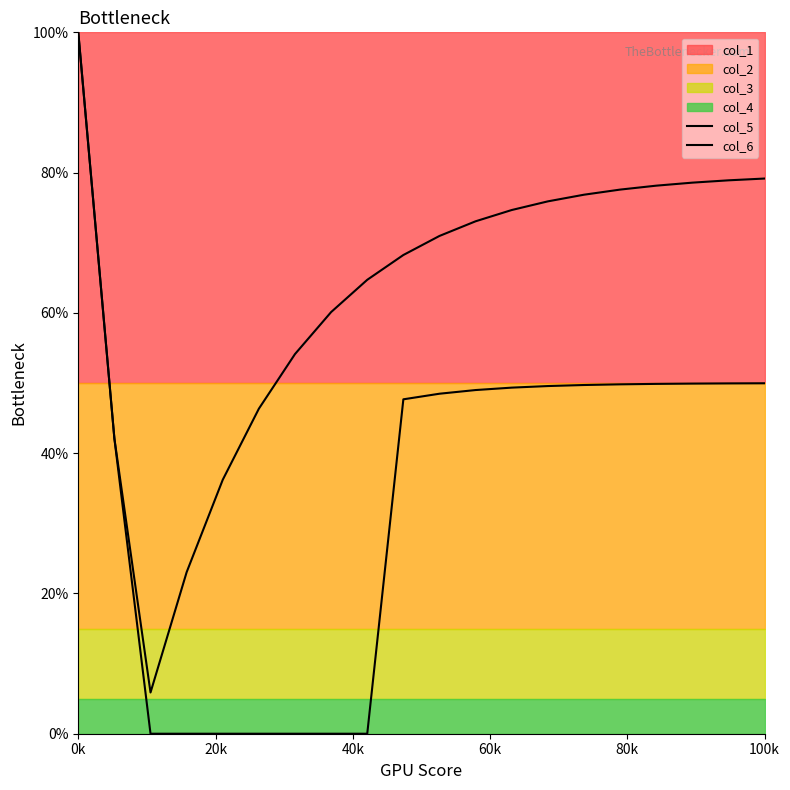

At which category does the chart reach its minimum across all series?

40k